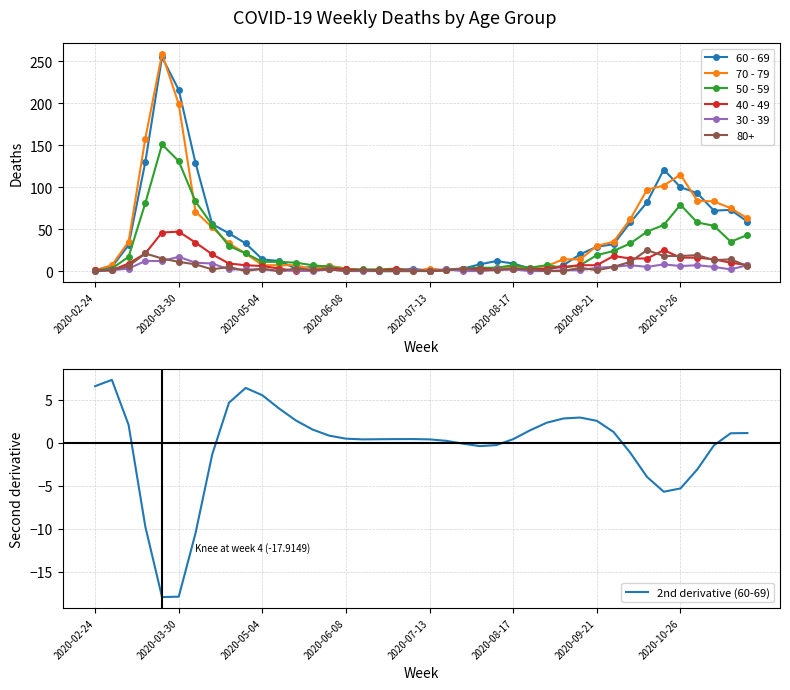

How many interior local peaks does the 50 - 59 series have?

5